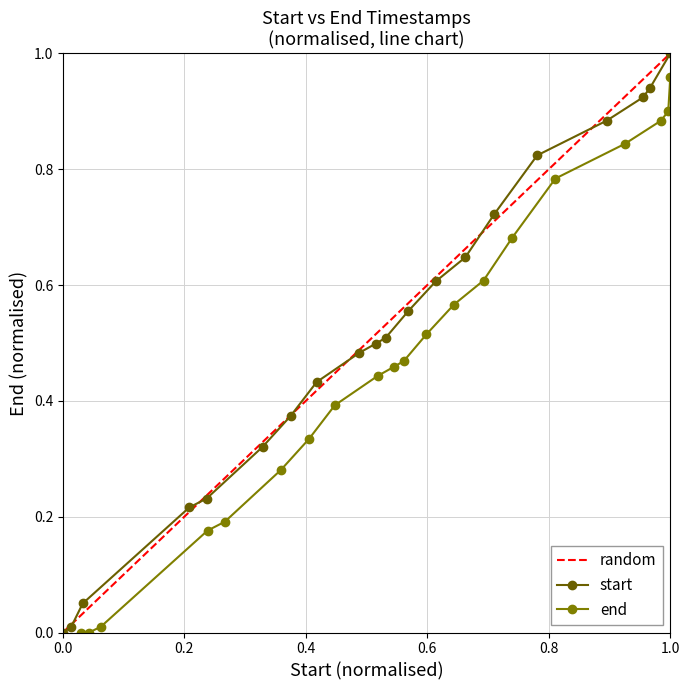

List the series in order of their peak value, lowest first.

end, start